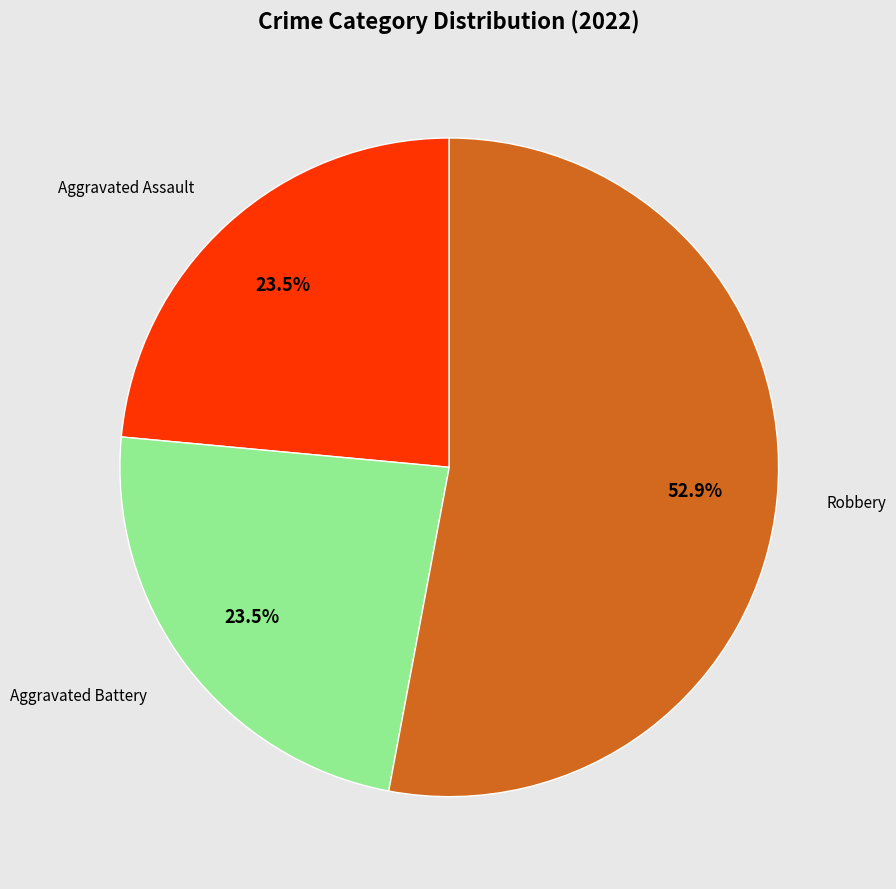

How many slices are in this pie chart?

3